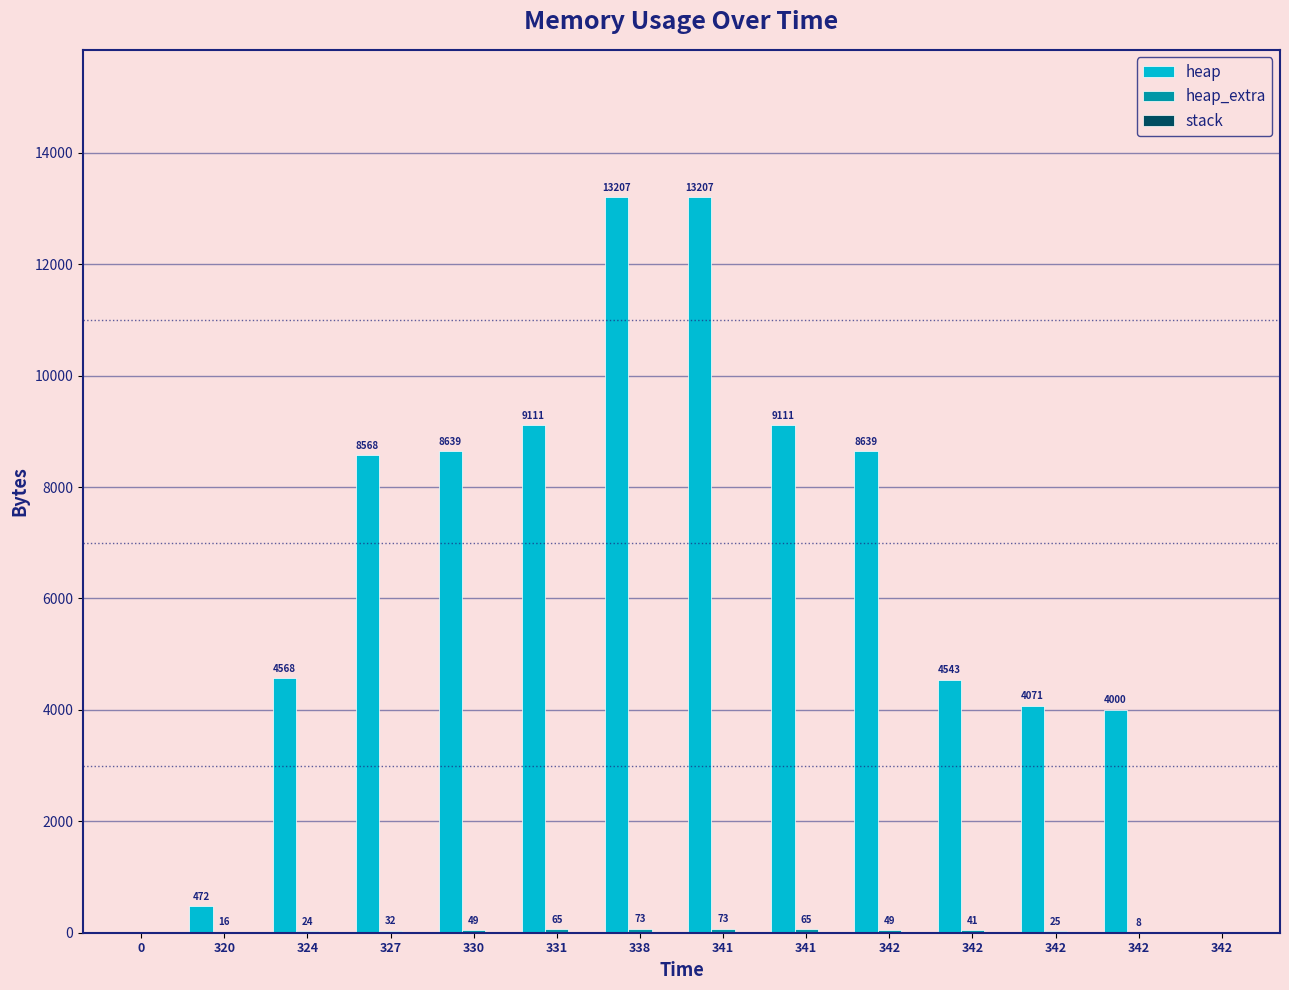

List the labels in order of heap value, largest first.

338, 341, 331, 341, 330, 342, 327, 324, 342, 342, 342, 320, 0, 342